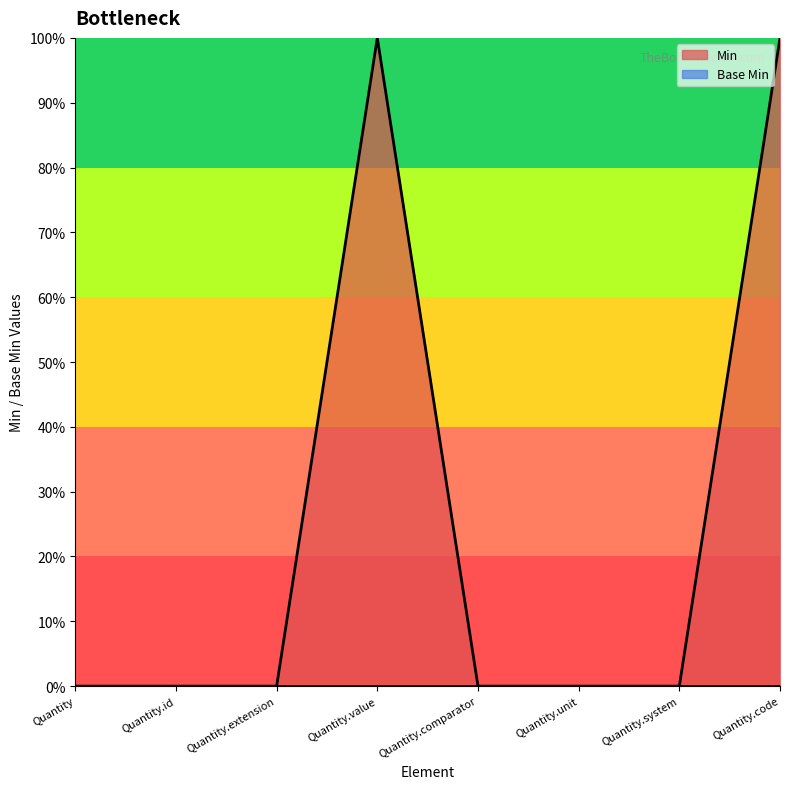

Which category has the lowest value across all series?

Quantity